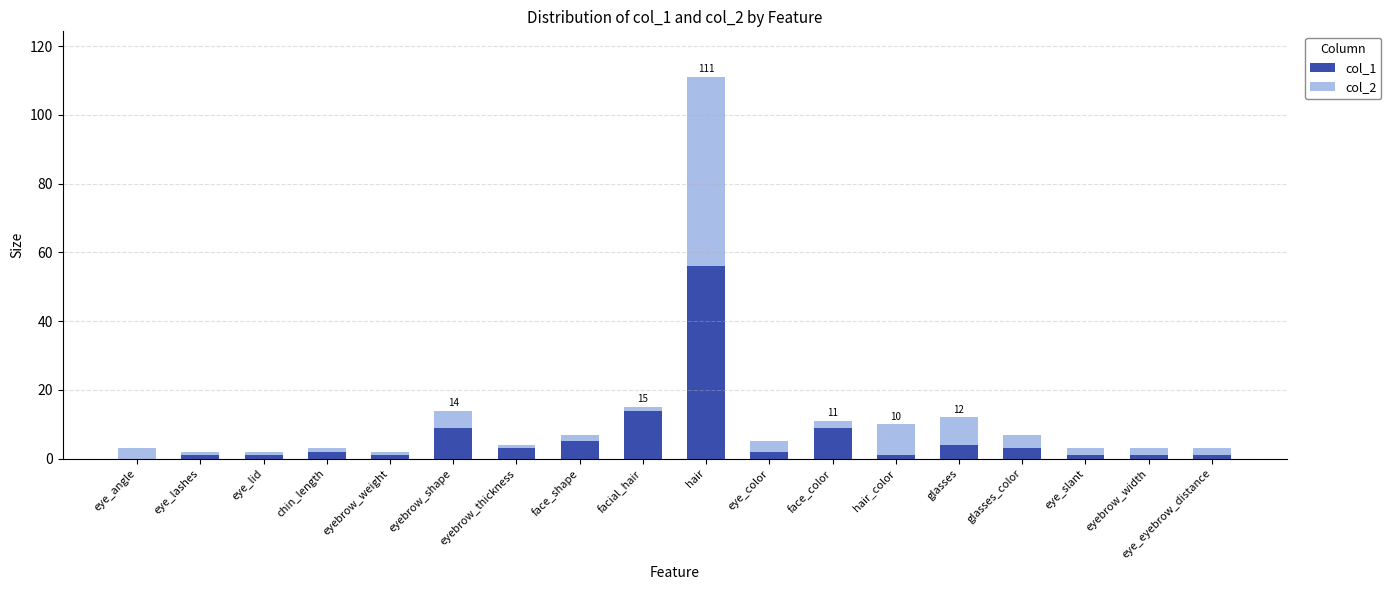

What are all the series names shown in the legend?

col_1, col_2